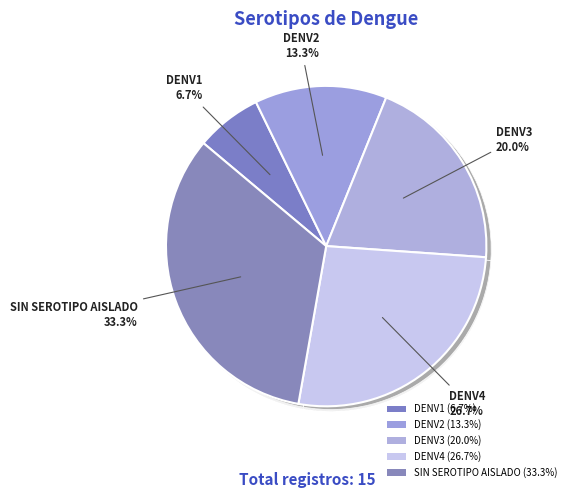

Which has a higher value, DENV3 or SIN SEROTIPO AISLADO?

SIN SEROTIPO AISLADO